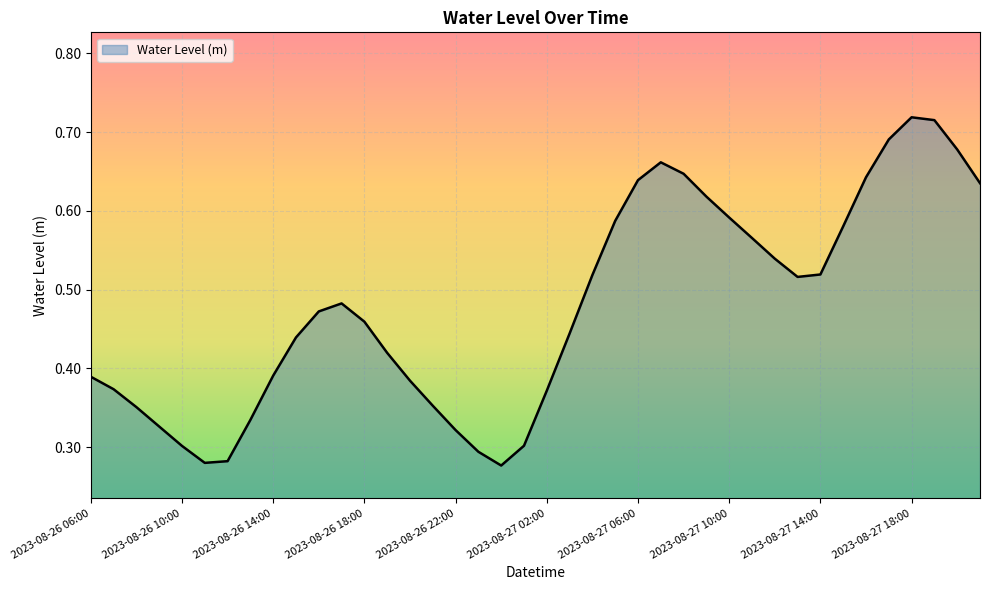

Reading right to left, transcribe all the data shown in this chart.

0.6	0.7	0.7	0.7	0.7	0.6	0.6	0.5	0.5	0.5	0.6	0.6	0.6	0.6	0.7	0.6	0.6	0.5	0.4	0.4	0.3	0.3	0.3	0.3	0.4	0.4	0.4	0.5	0.5	0.5	0.4	0.4	0.3	0.3	0.3	0.3	0.3	0.4	0.4	0.4